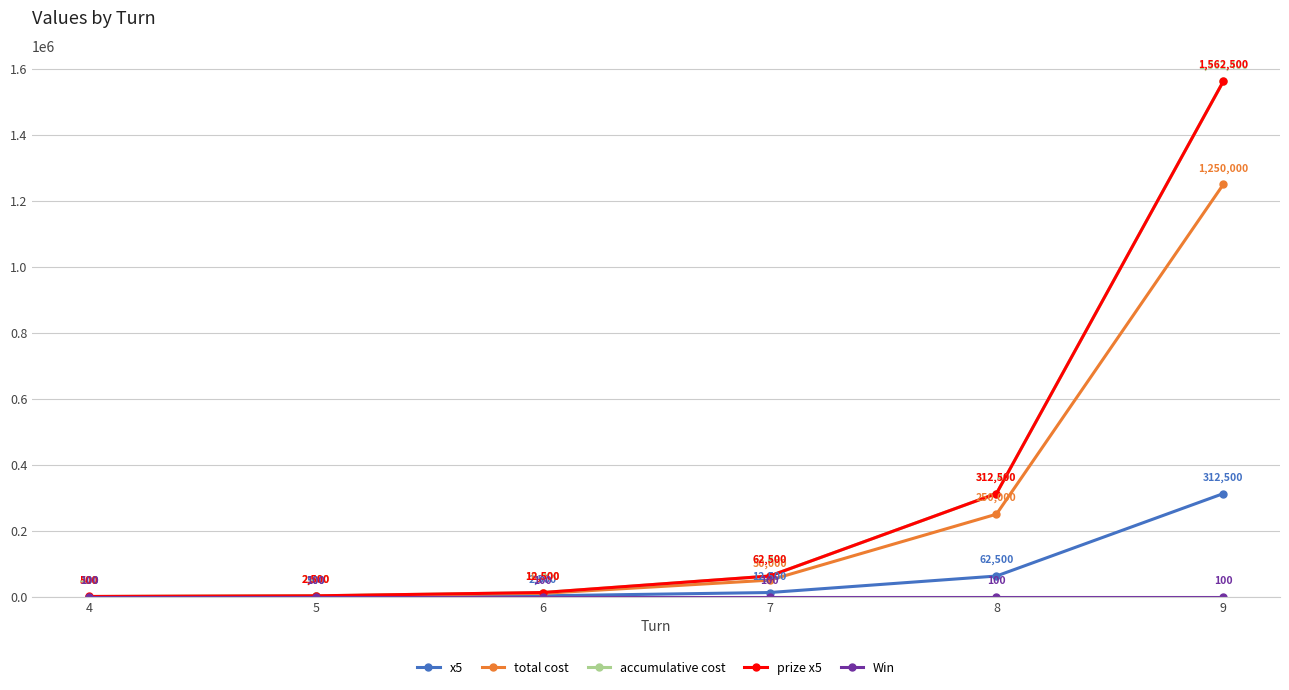

What is the average value of the total cost series?

260400